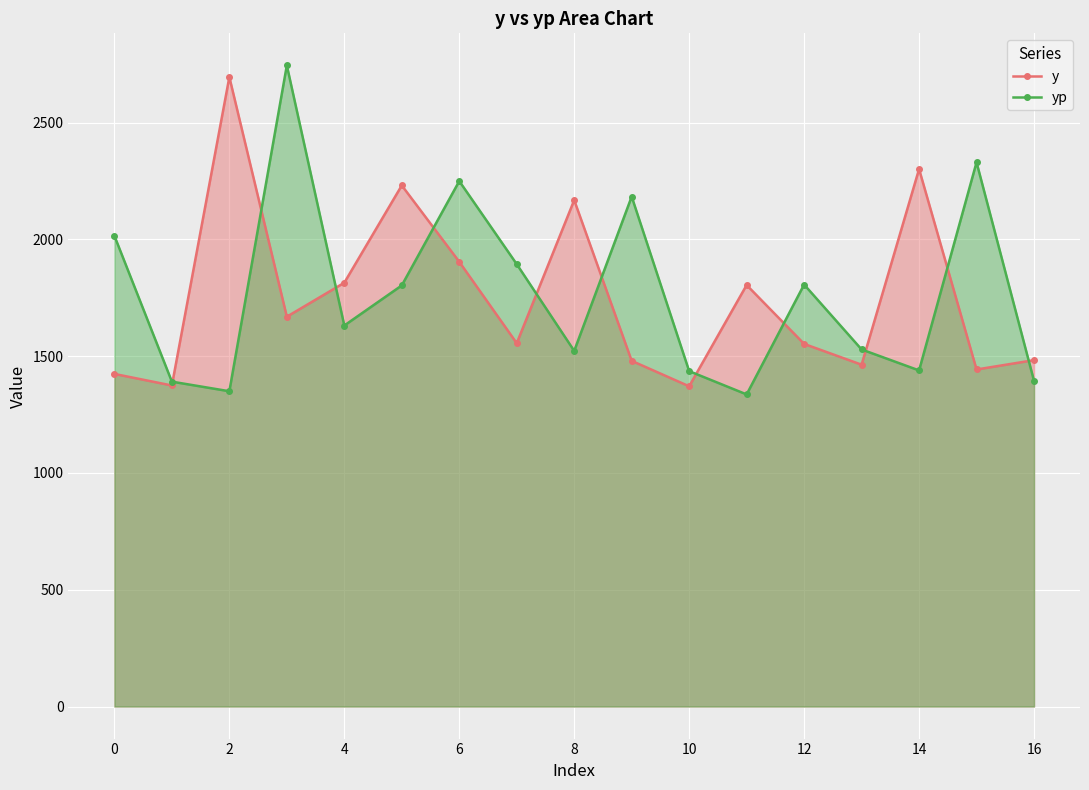

In y, how many points are higher than both neighbors (excluding endpoints)?

5